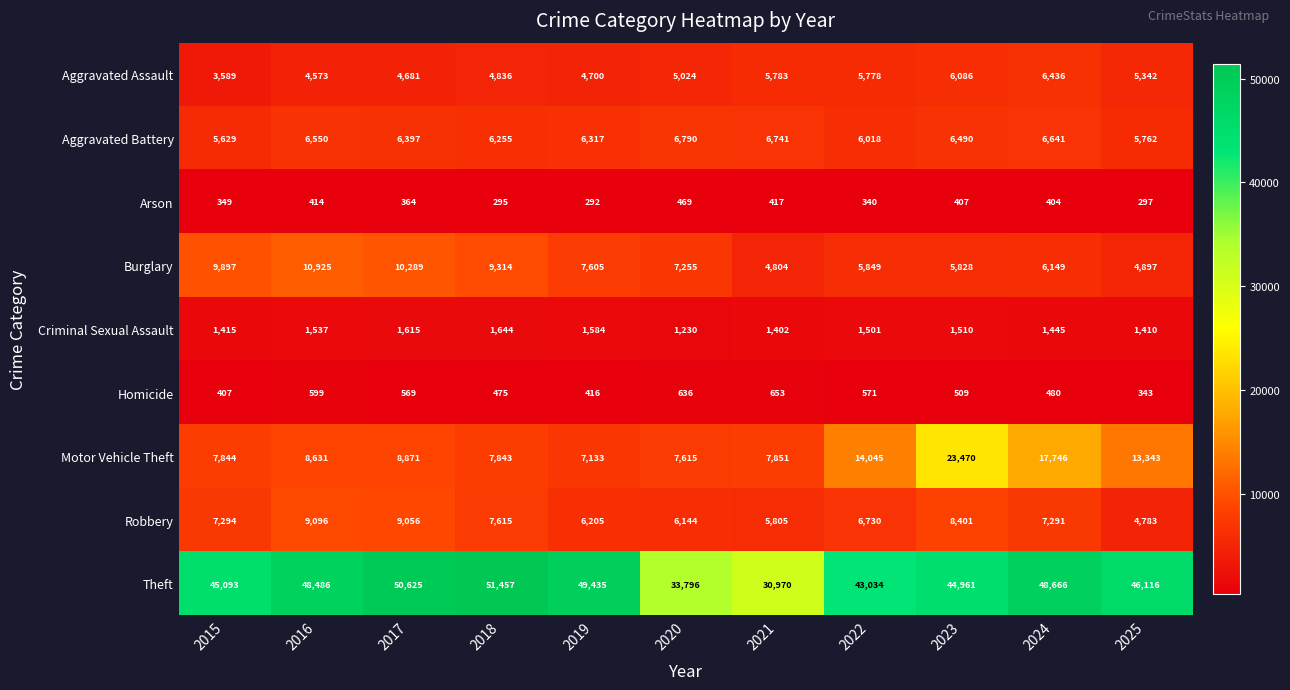

How many data points does each series have?

11